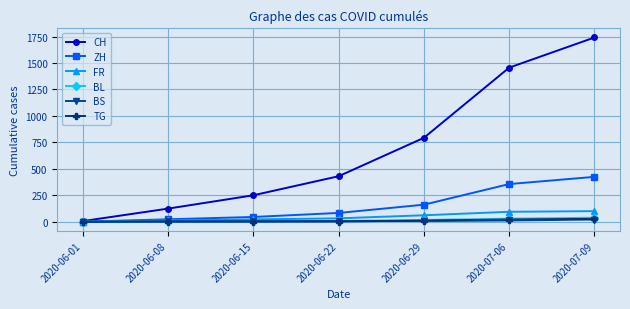

What is the difference between the second highest and second lowest values in the BL series?

26